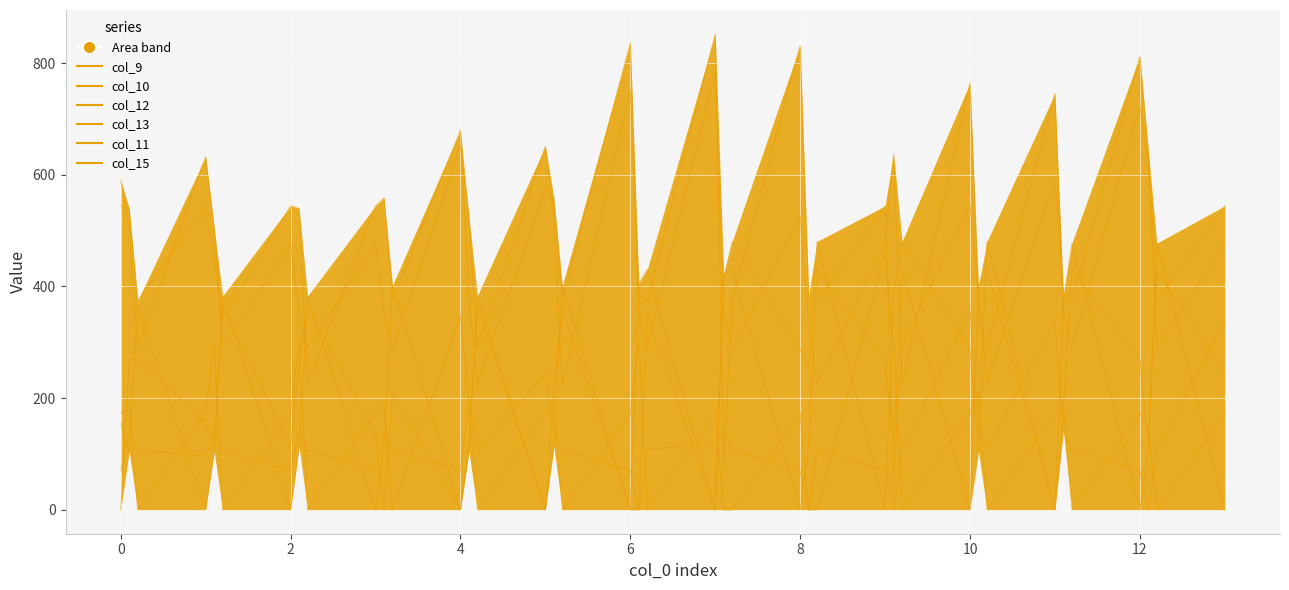

After their last crossing, which series has the higher values: col_15 or col_10?

col_10